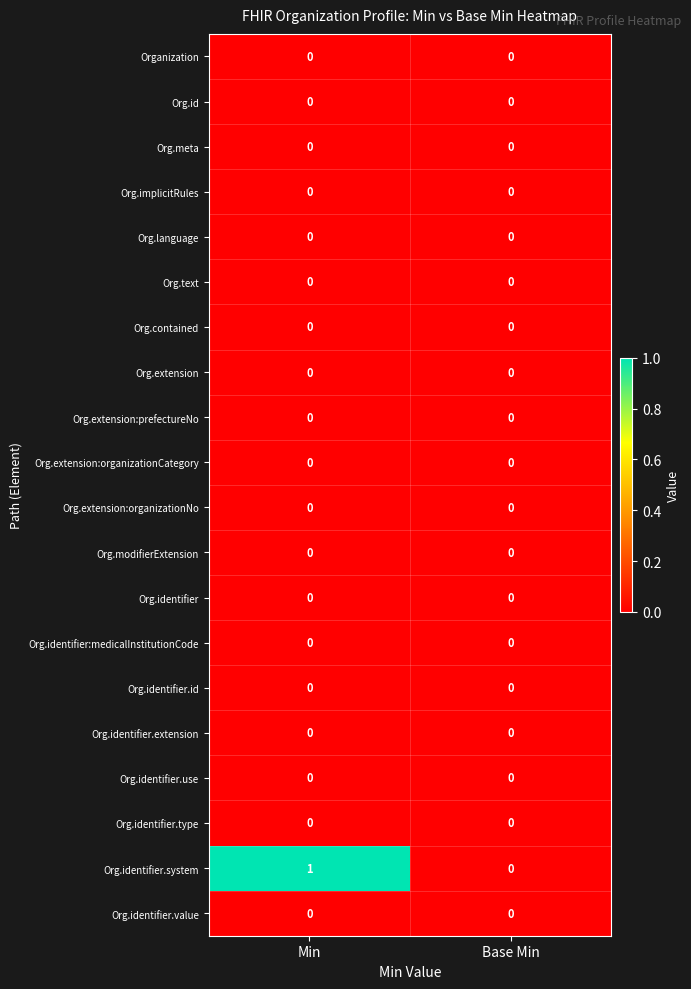

Which series has the largest total across all categories?

Org.identifier.system